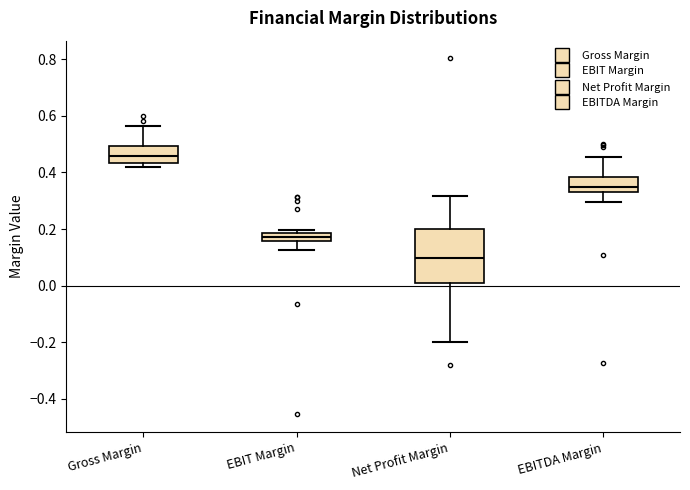

Which box's median line is the highest?

Gross Margin